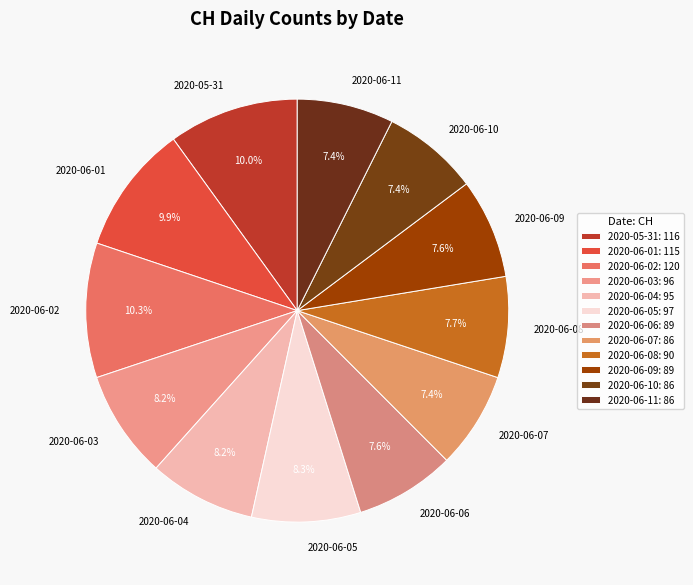

Which has a higher value, 2020-06-10 or 2020-06-04?

2020-06-04